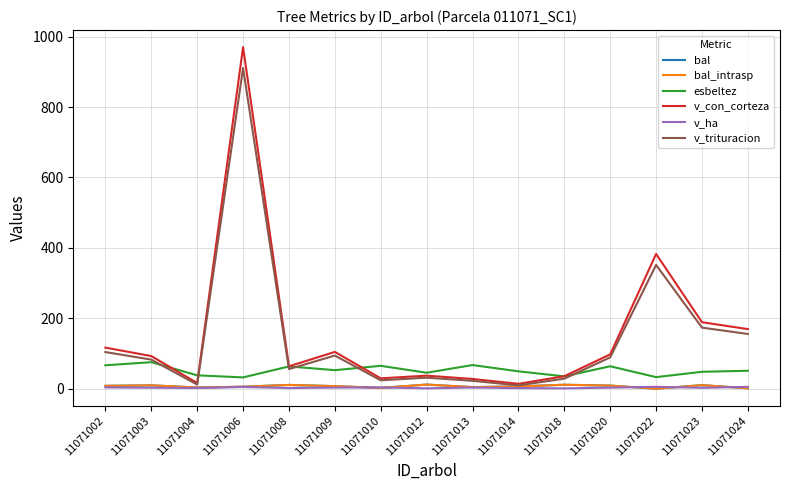

Is this an area chart (filled region under the line)?

No